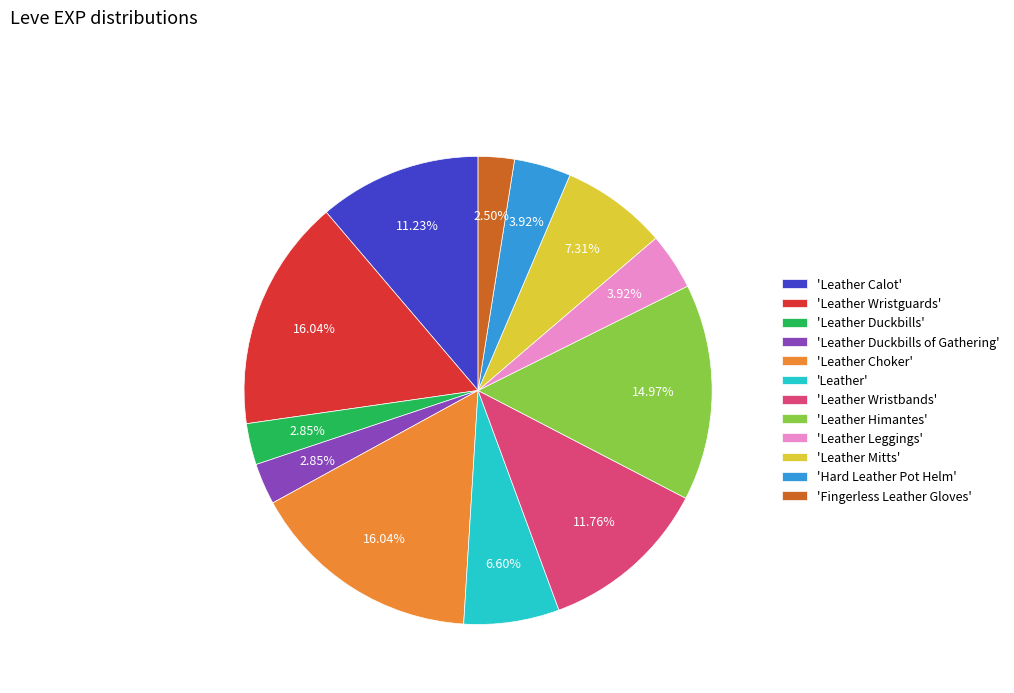

Is there any slice that represents more than half of the pie?

No